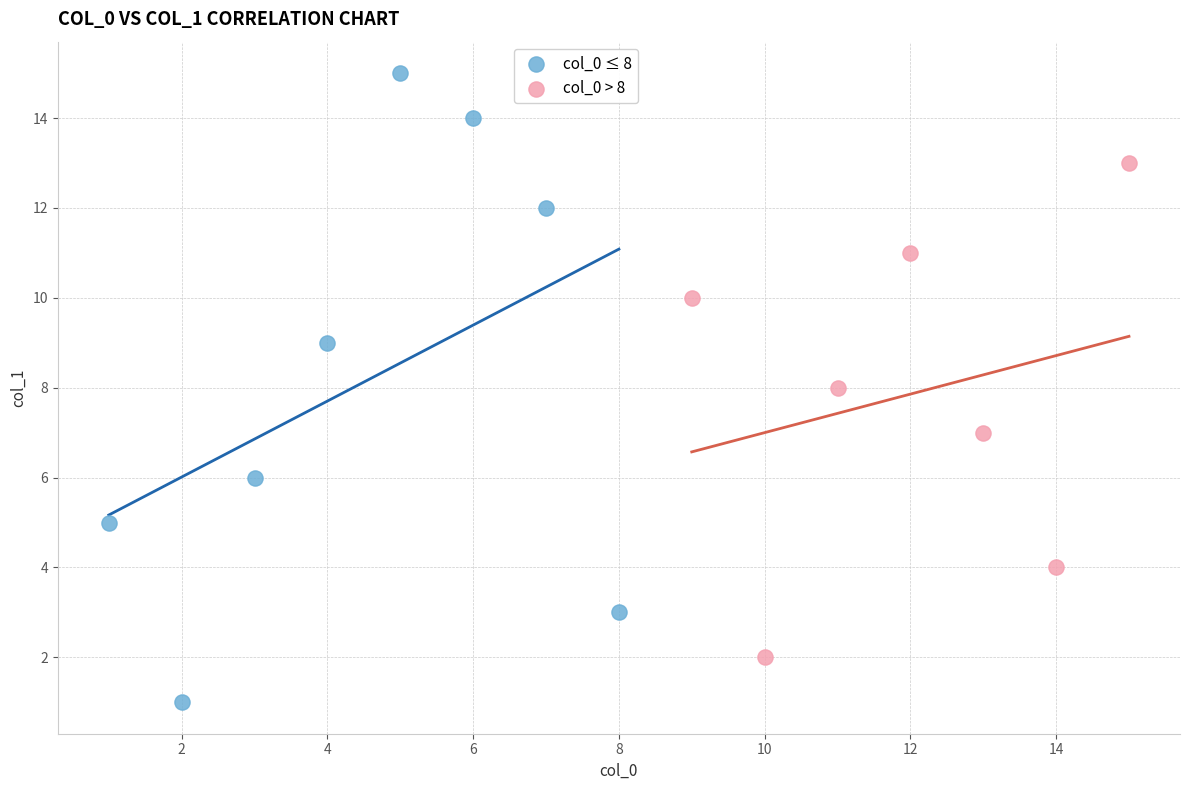

Which series has the widest spread of Y values?

col_0 ≤ 8